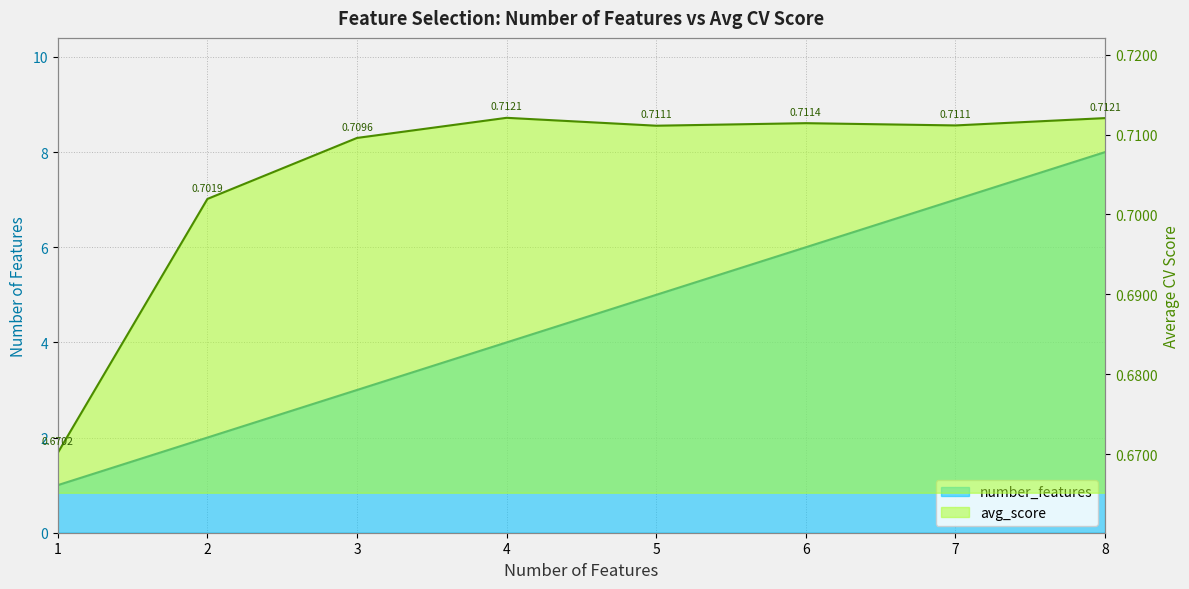

The value of number_features at 7 is 7.0. True or false?

True